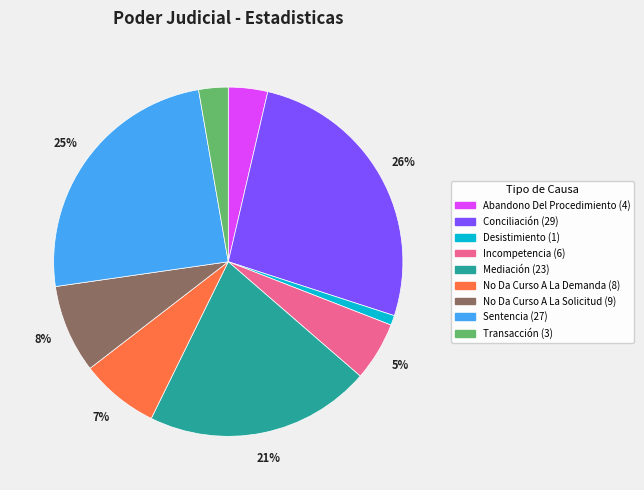

What is the ratio of the value at Transacción to the value at Mediación?

0.1